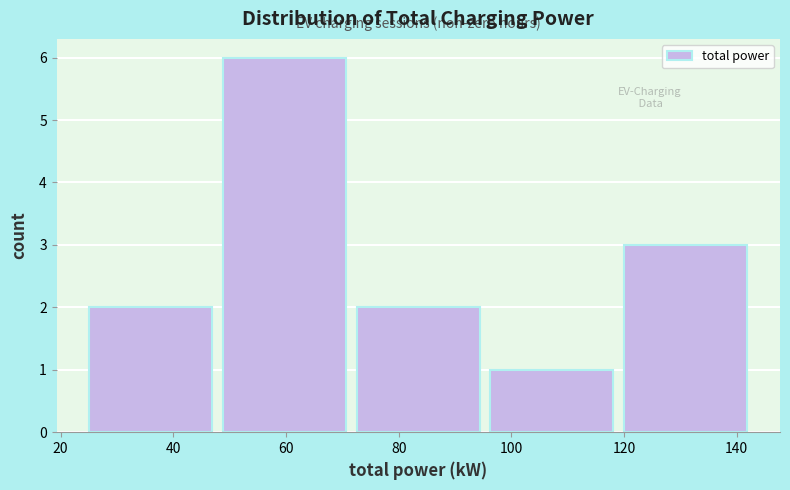

Reading left to right, list every bar in this chart as the range it spans on the x-axis followed by its height. Neither the bar edges nor the heights are printed on the chart, so give them approximately, as read against the axes.

24 to 48: 2
48 to 72: 6
72 to 96: 2
96 to 120: 1
120 to 142: 3